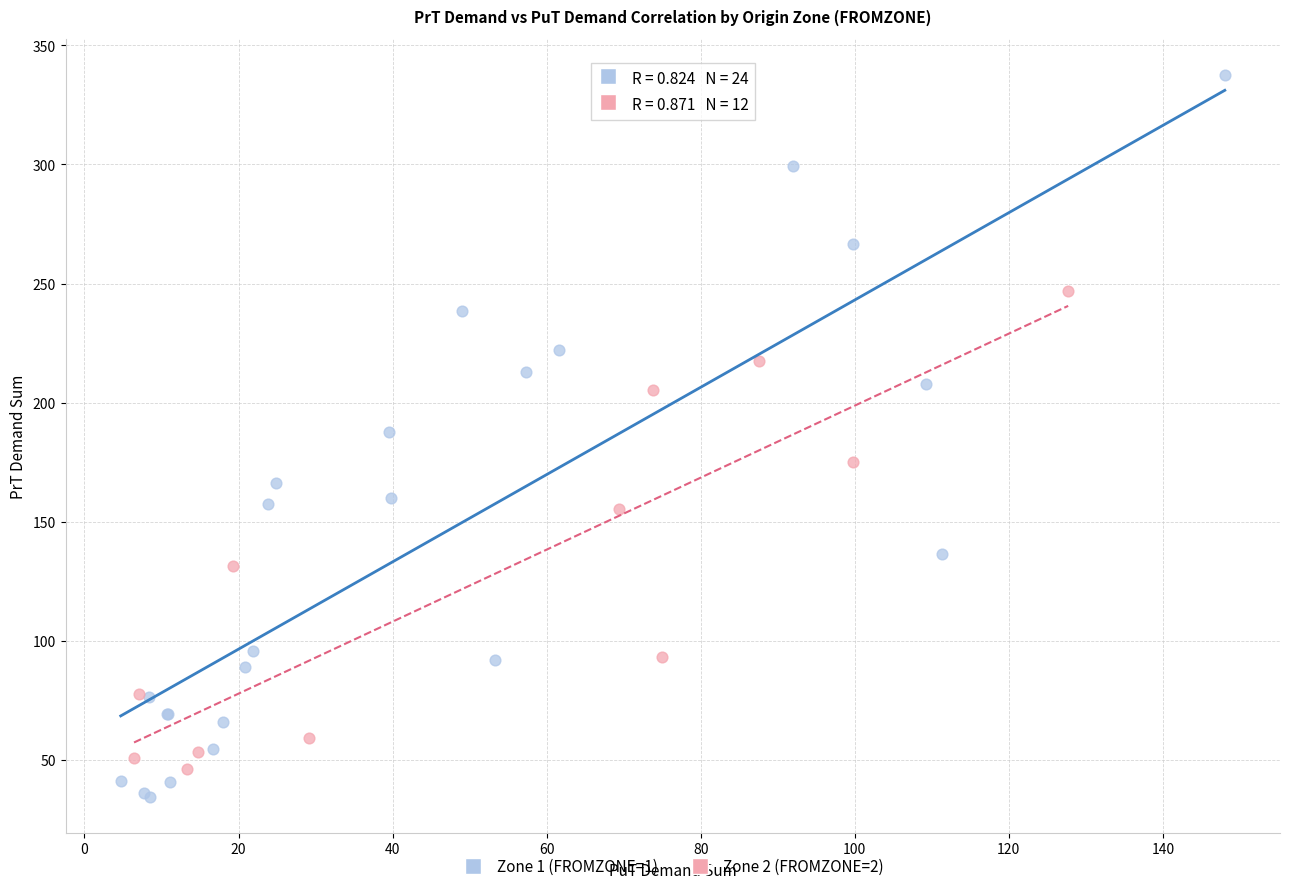

Which series has the largest Y range (max minus min)?

Zone 1 (FROMZONE=1)